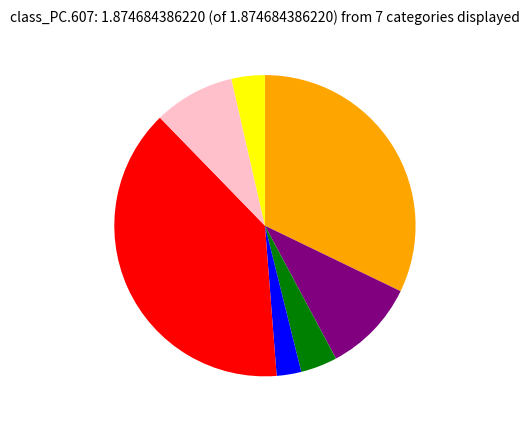

Is there a majority slice in this chart?

No